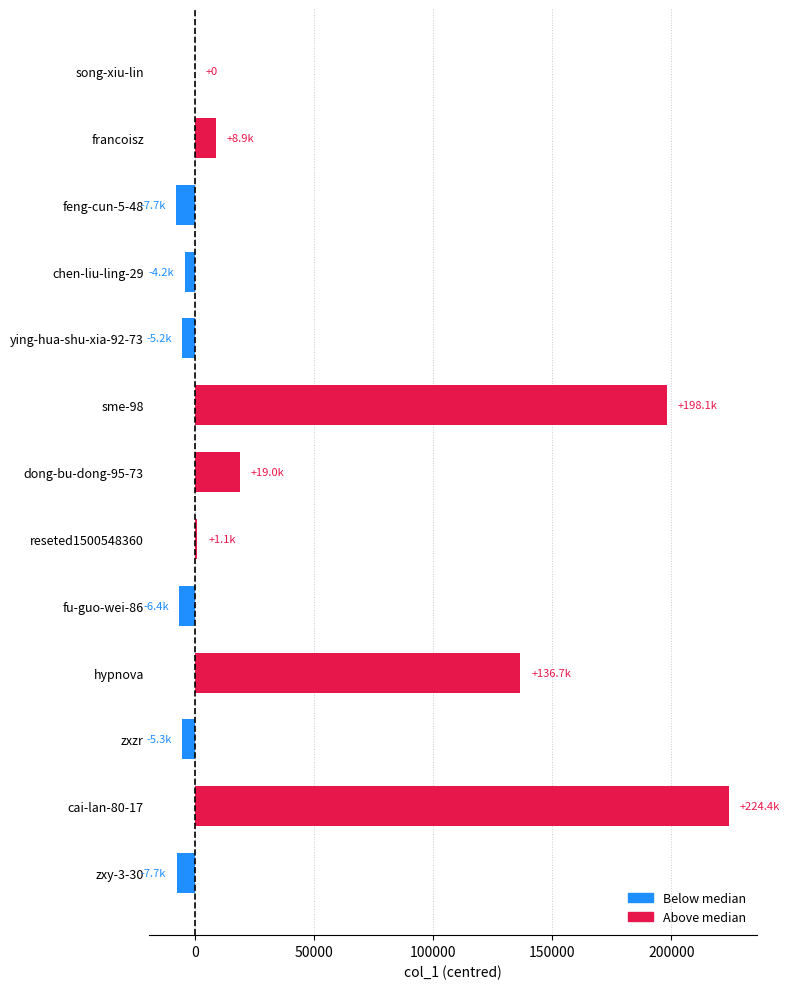

What is the greatest value displayed?

224411